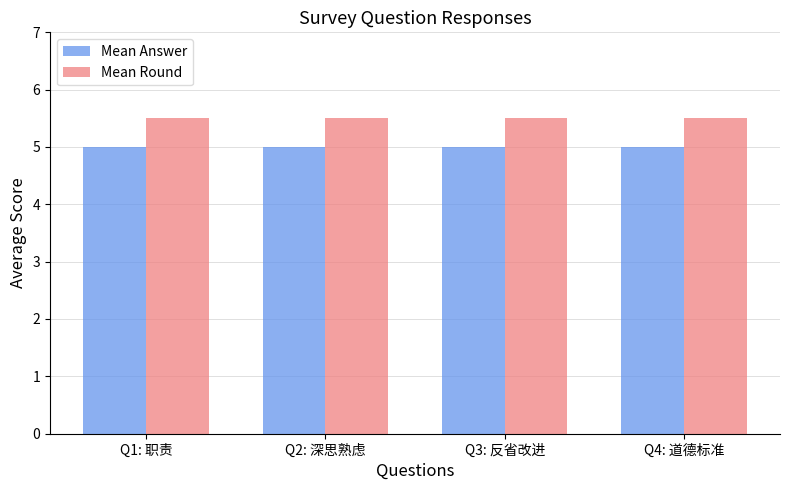

The value of Mean Answer at Q3: 反省改进 is 5.0. True or false?

True